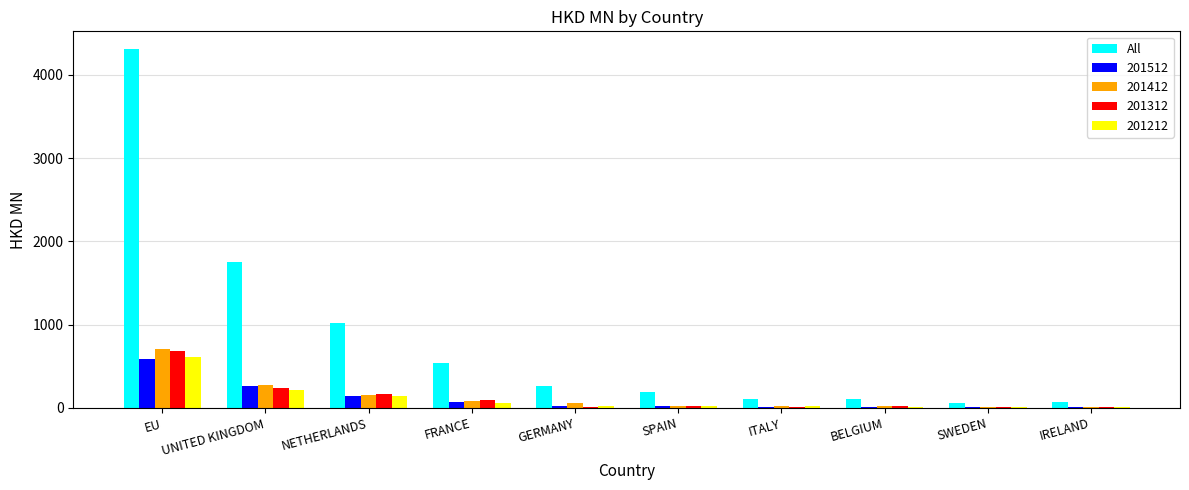

True or false: 201512 has a value of 589.1 at EU.

True